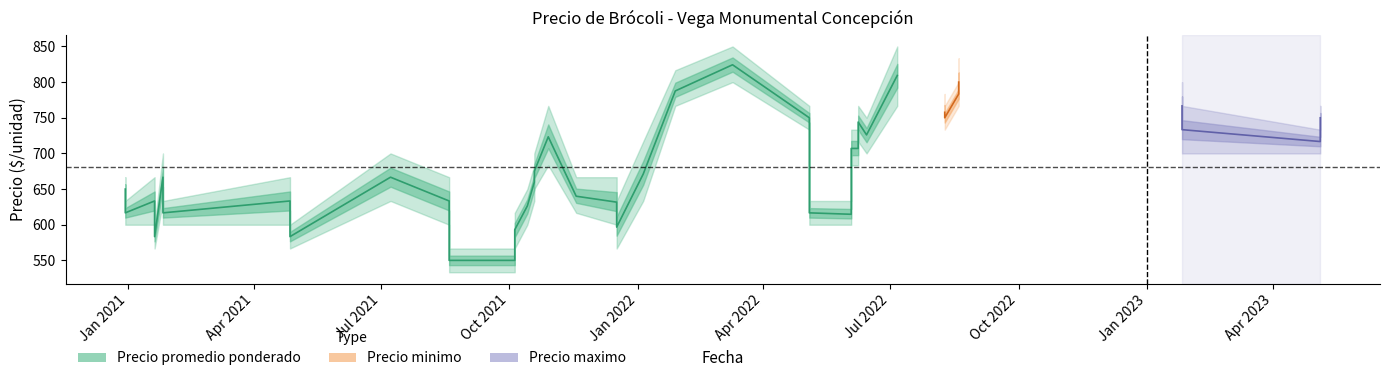

At which label does Precio promedio ponderado reach its minimum?

2021-08-19